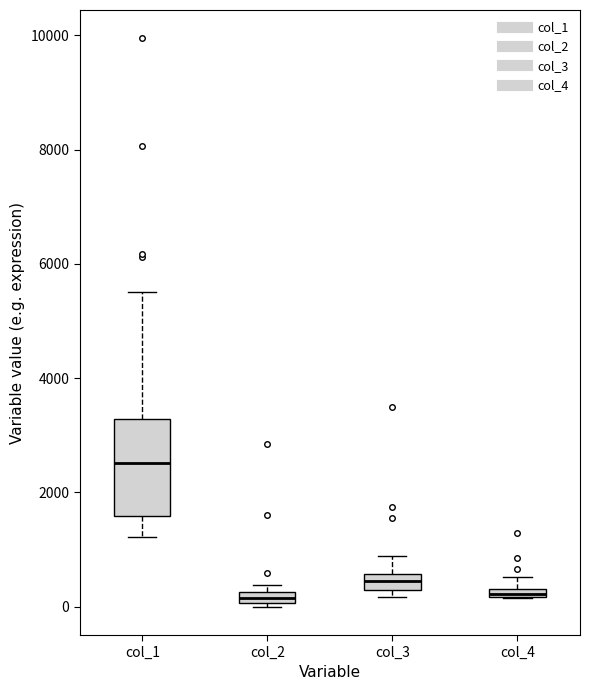

Where is the upper edge of the box for col_2 on the y-axis? The values are not printed on the chart, so give them approximately, as read against the axis.

200